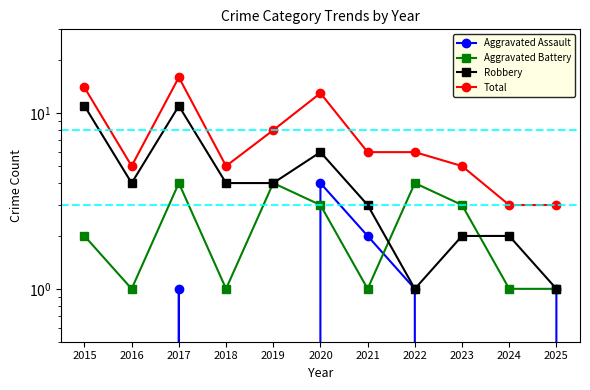

Which series has the largest total across all categories?

Total